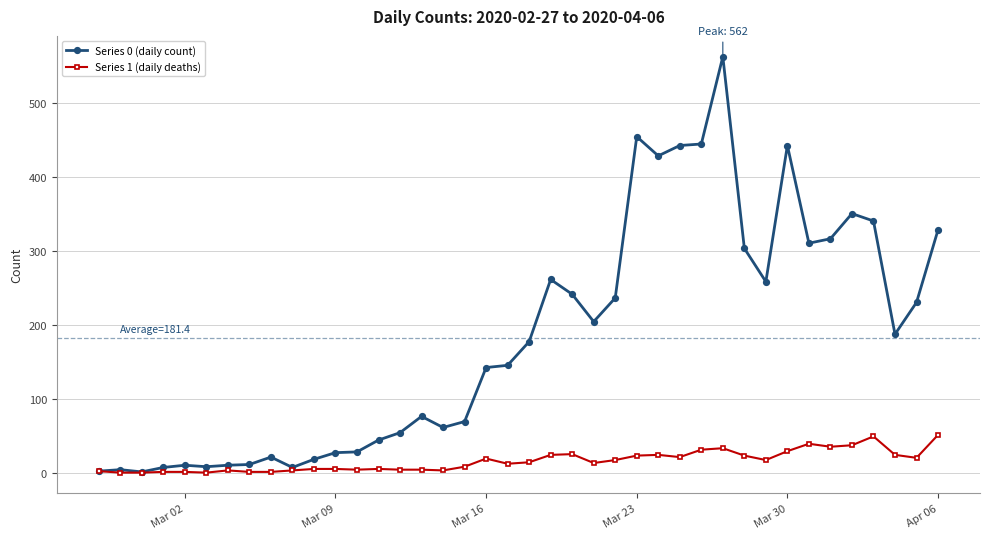

What is the sum of all Series 1 (daily deaths) values?

630